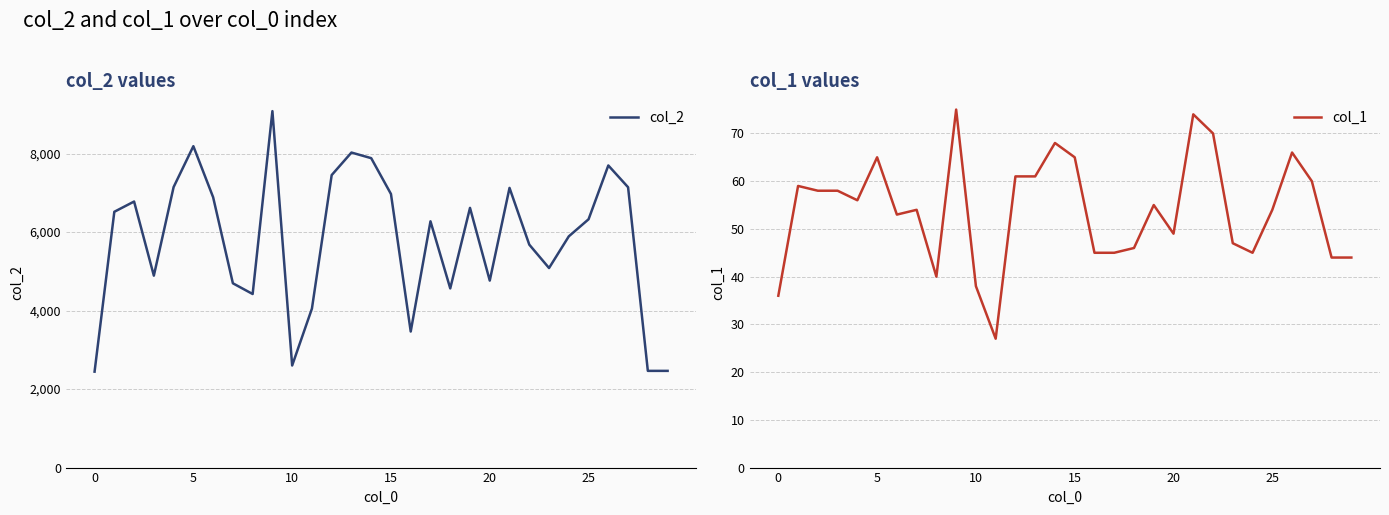

In col_2, how many points are higher than both neighbors (excluding endpoints)?

8